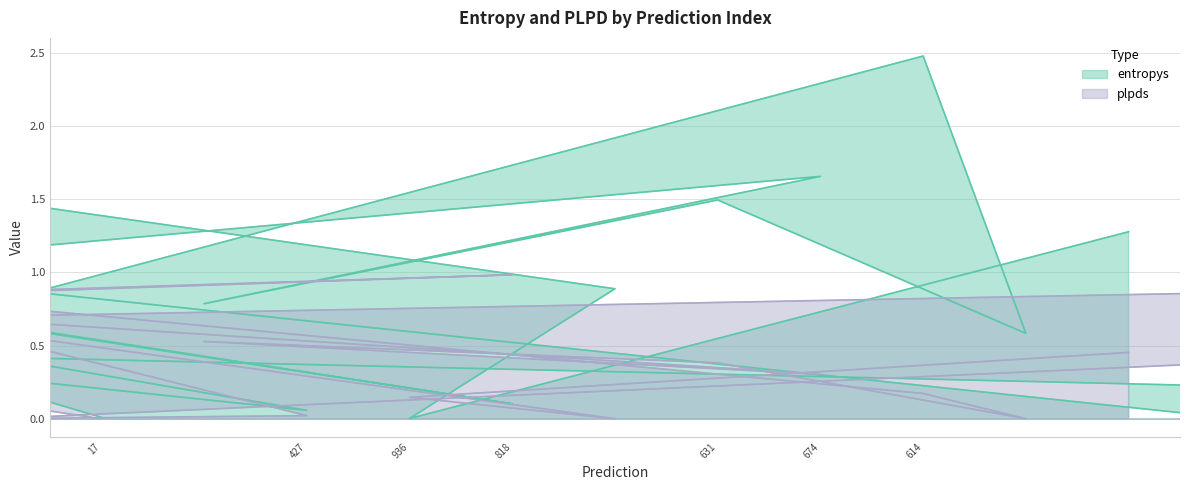

Is the value of plpds at 936 greater than the value of entropys at 17?

Yes